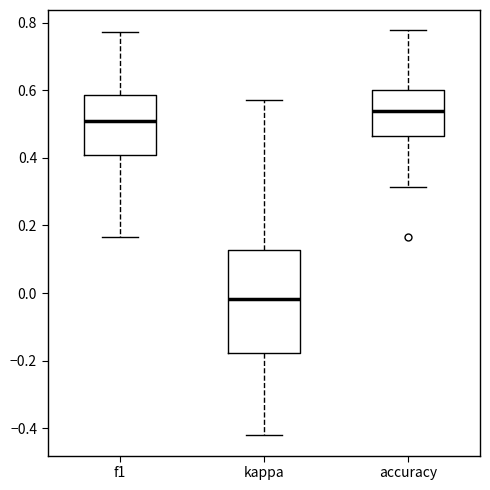

Where does the median line of the box for f1 sit on the y-axis? The values are not printed on the chart, so give them approximately, as read against the axis.

0.50